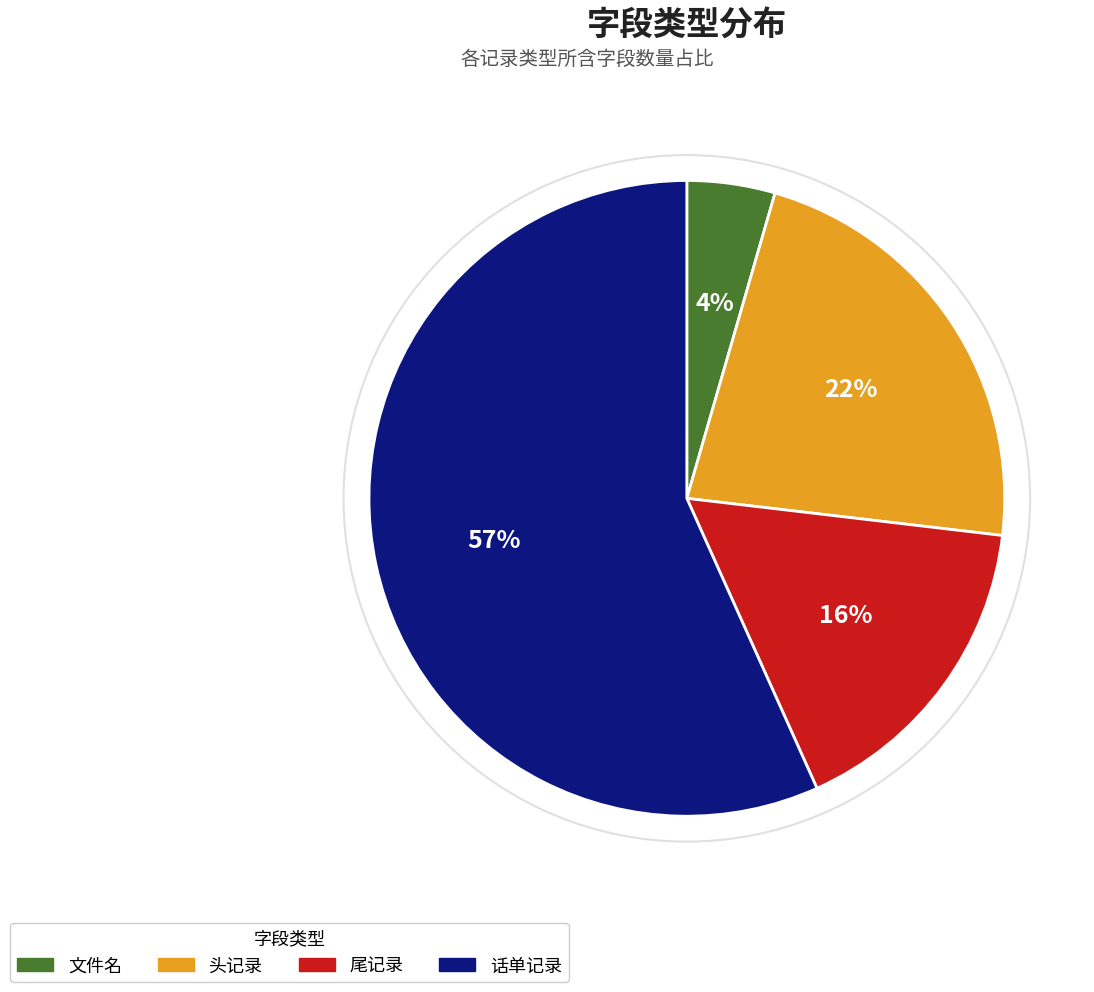

Is there any slice that represents more than half of the pie?

Yes